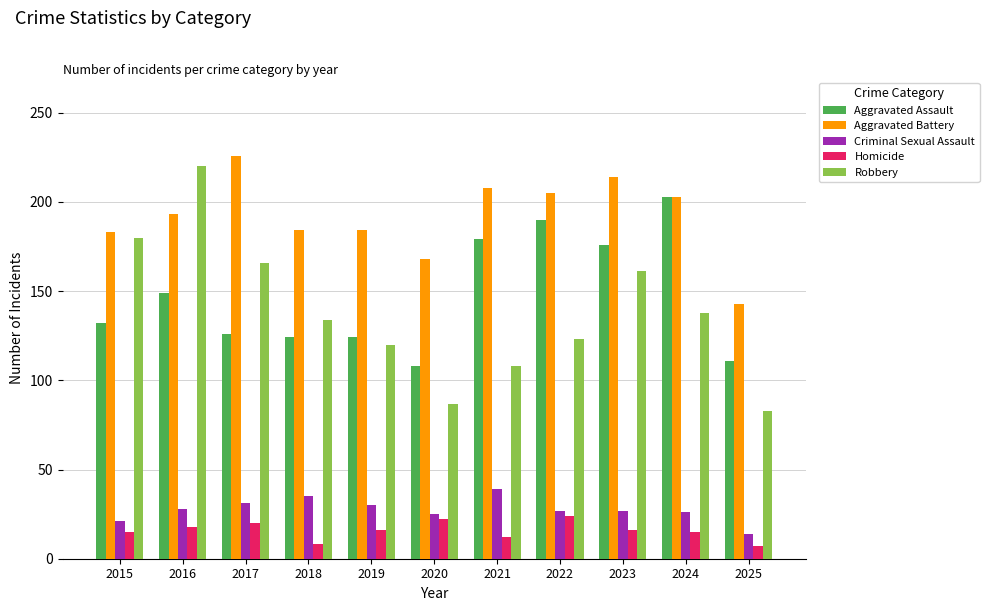

Between 2020 and 2022, which series saw the biggest shift?

Aggravated Assault